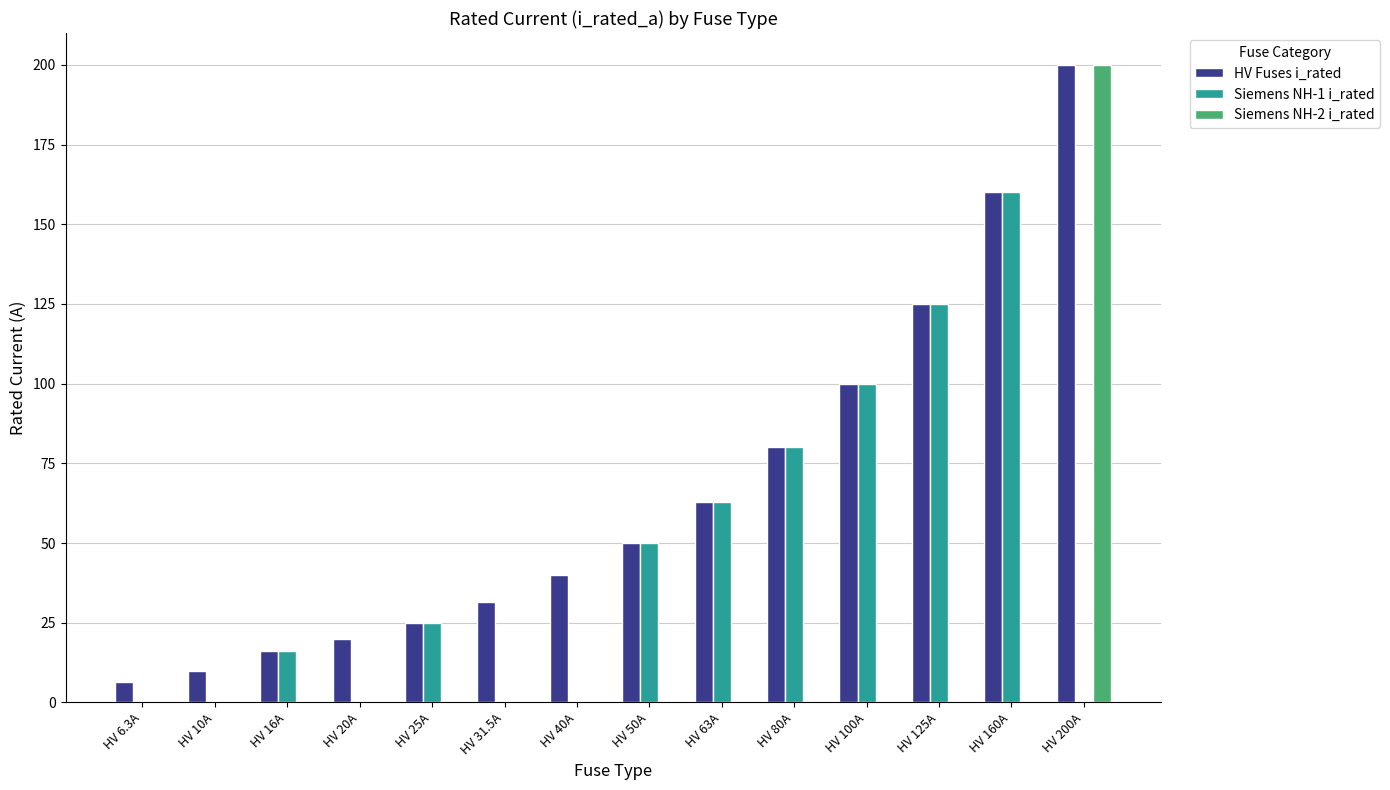

True or false: Siemens NH-2 i_rated has a value of -100.1 at HV 160A.

False